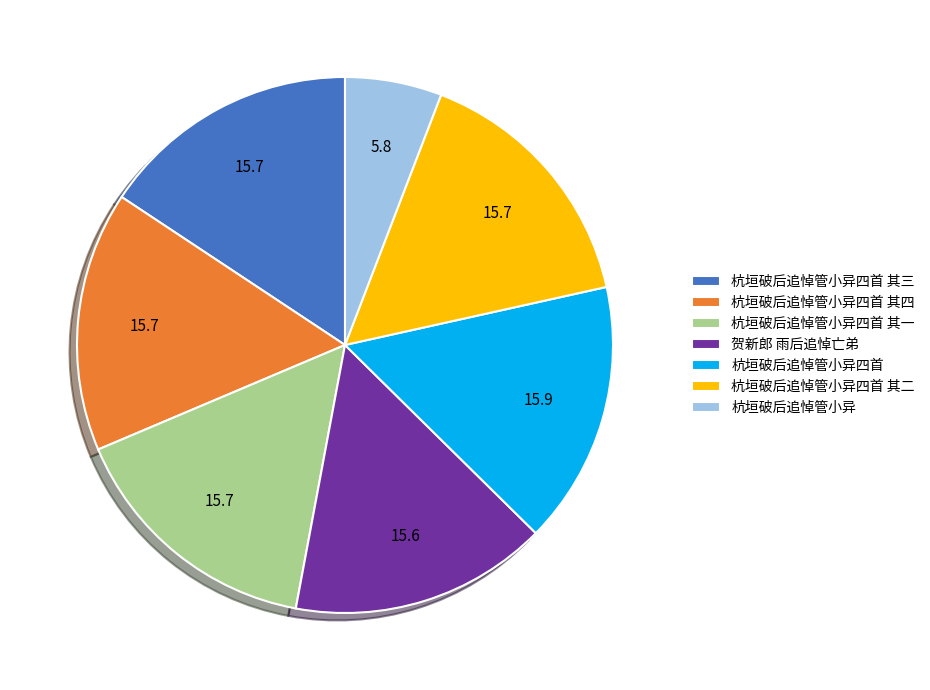

Is the sum of 杭垣破后追悼管小异 and 杭垣破后追悼管小异四首 其一 greater than half?

No